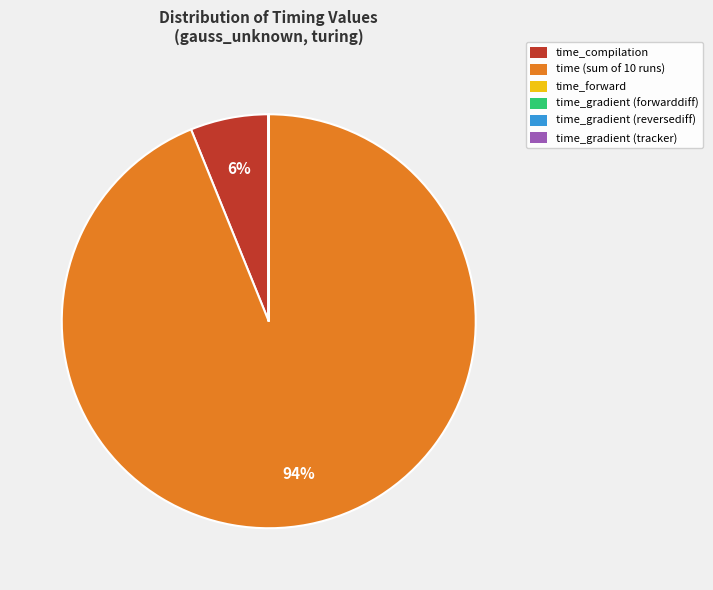

Do time (sum of 10 runs) and time_compilation together represent more than half of the pie?

Yes